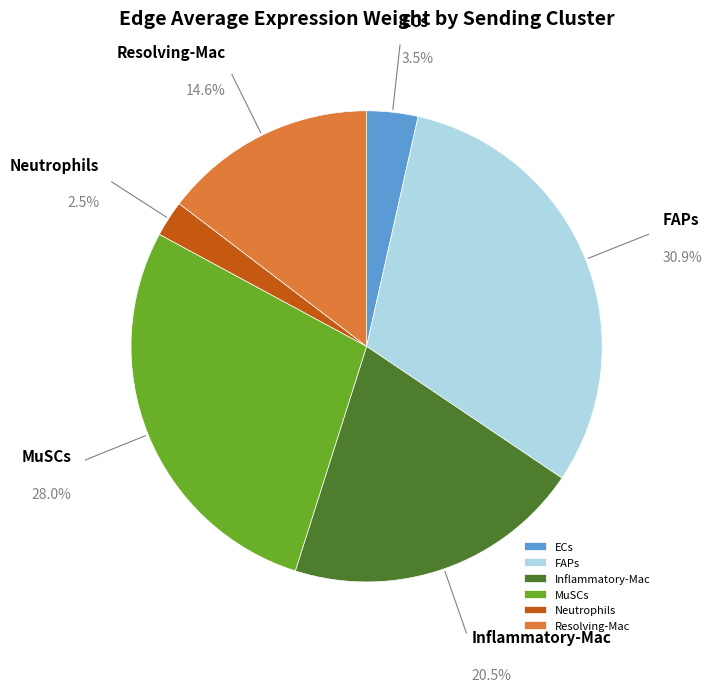

To the nearest percent, what portion does Inflammatory-Mac represent?

20%